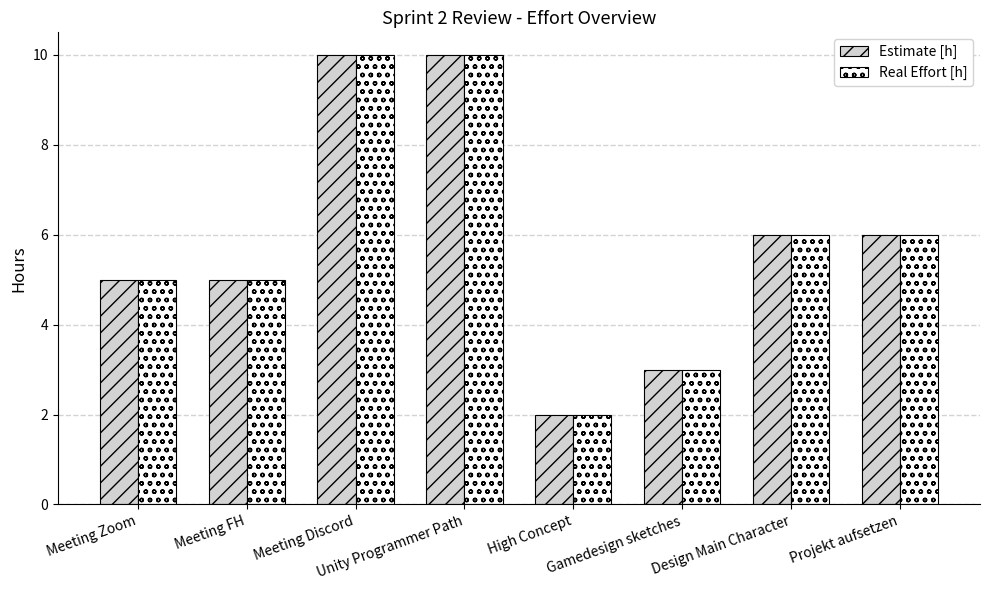

How many values in the Real Effort [h] series are below 6?

4